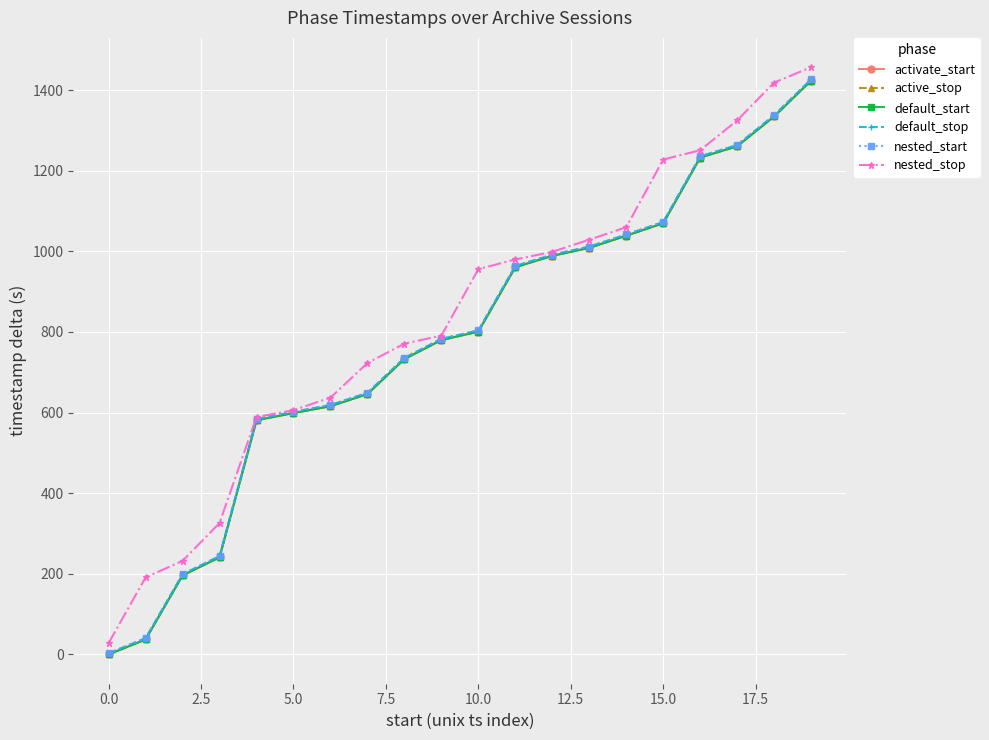

Is this an area chart (filled region under the line)?

No